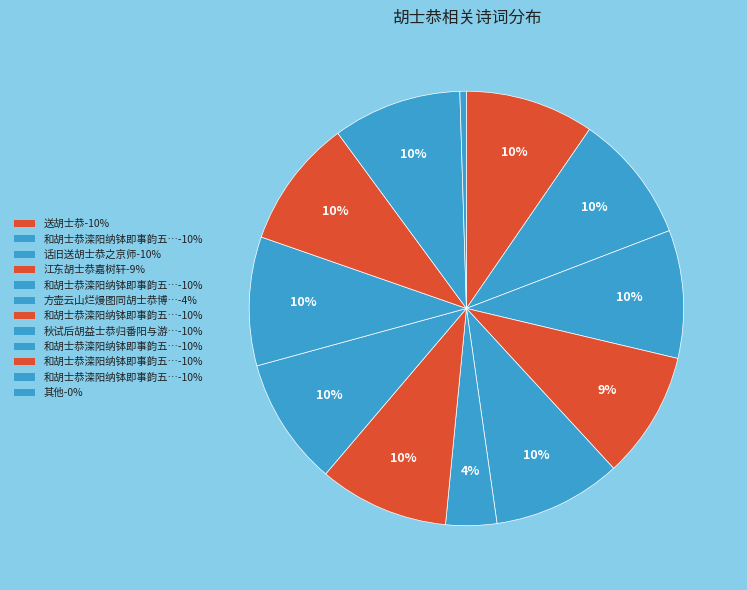

How many segments does this pie chart have?

12